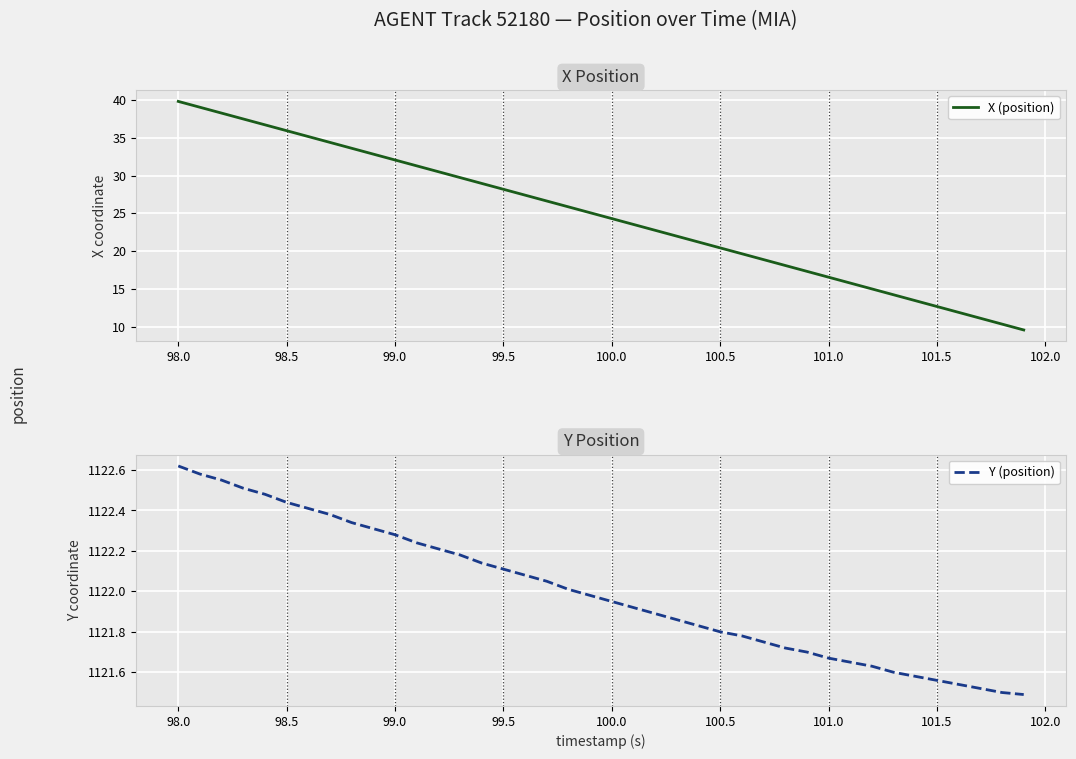

What is the highest value of the X (position) series?

39.8